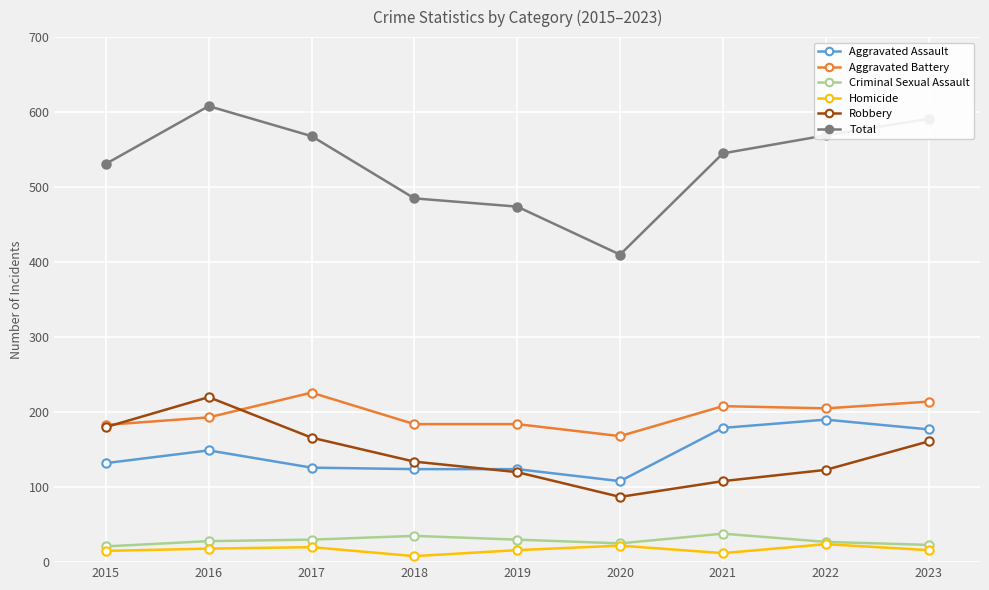

True or false: Robbery and Total intersect in this chart.

False